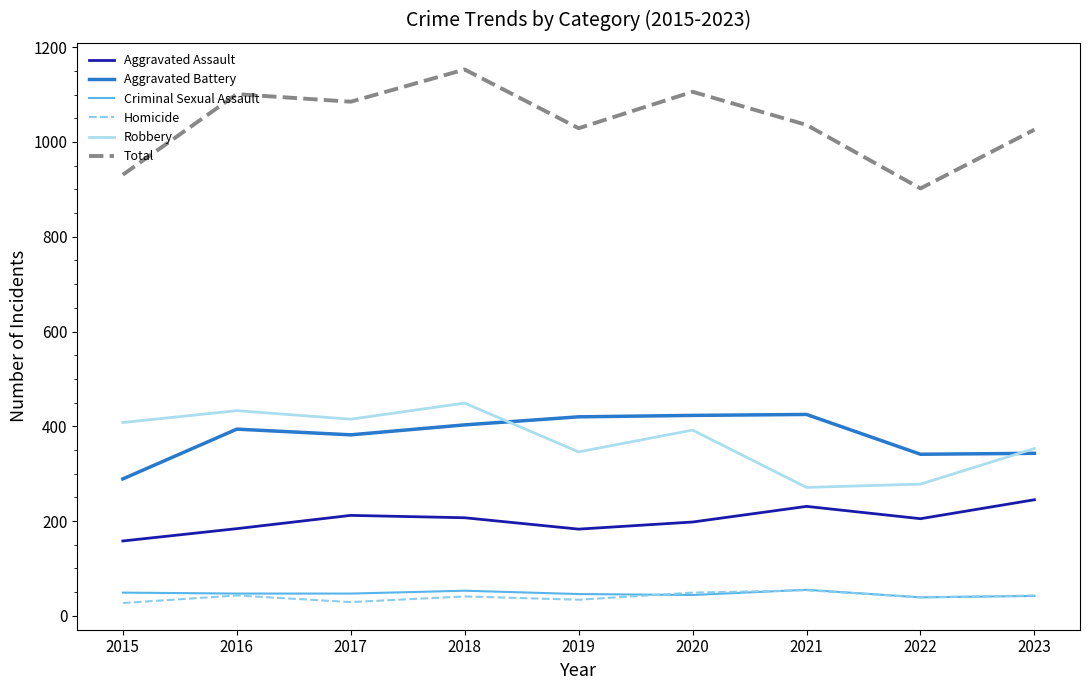

What is the total value across all series at 2022?

1804